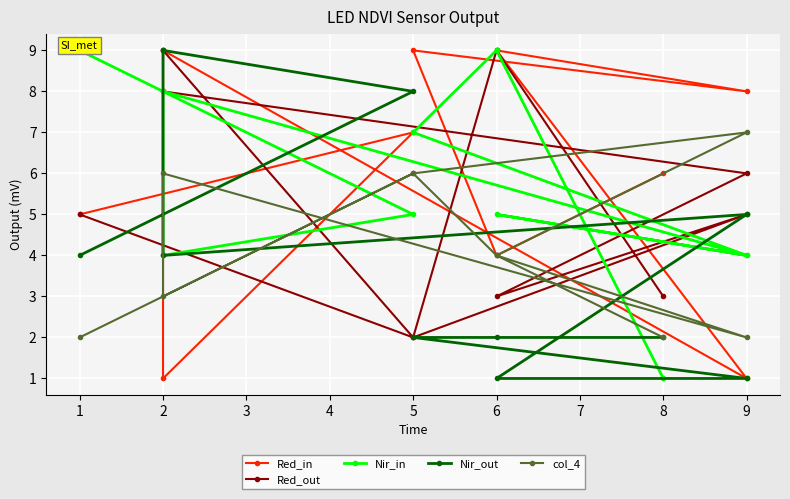

How many data points does each series have?

10